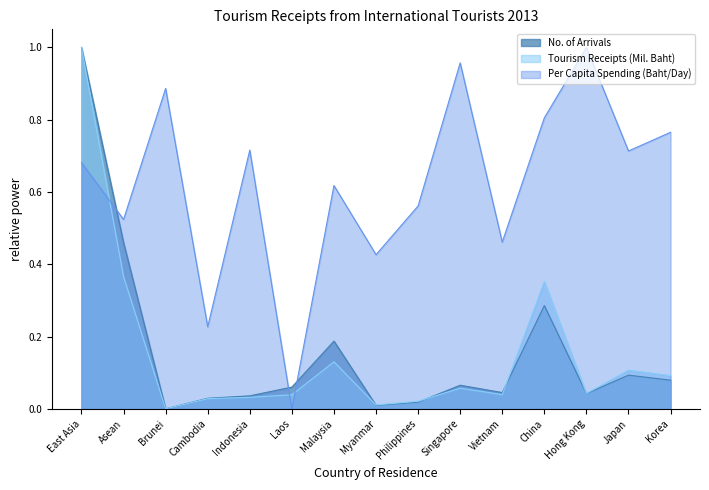

What is the total value across all series at East Asia?

2.7